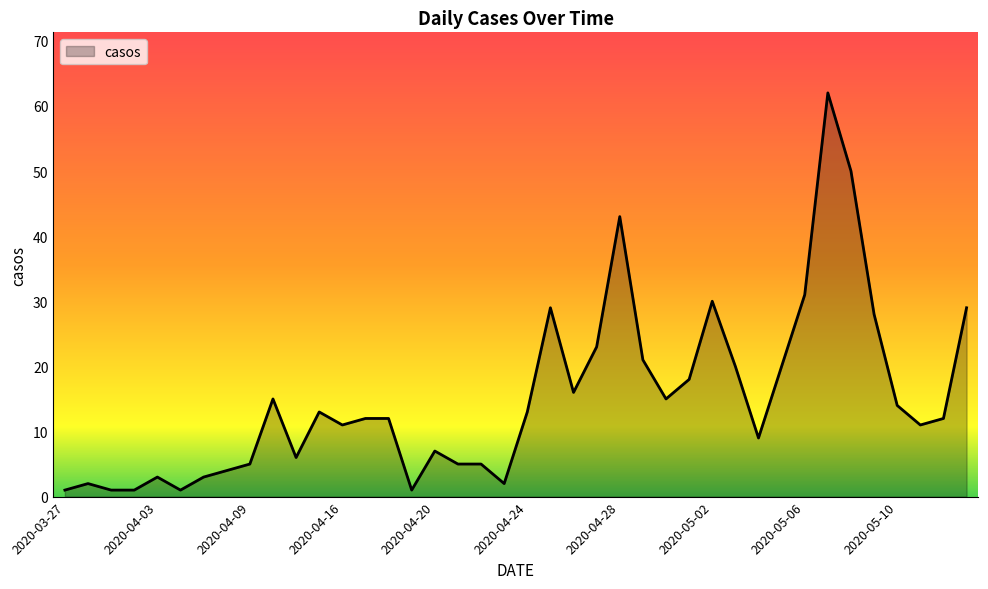

How many lines are shown in the chart?

1